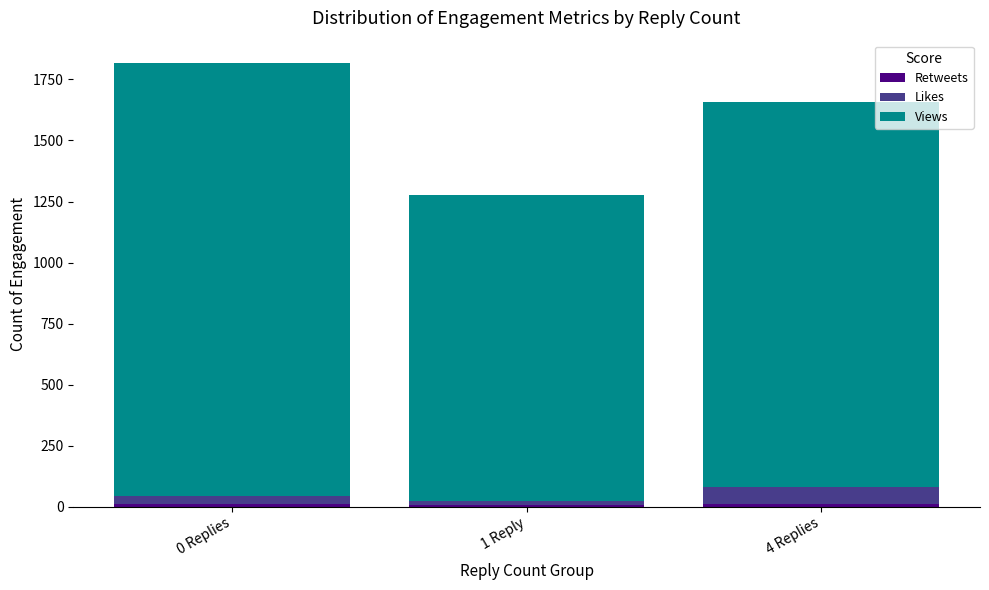

How many data points does each series have?

3